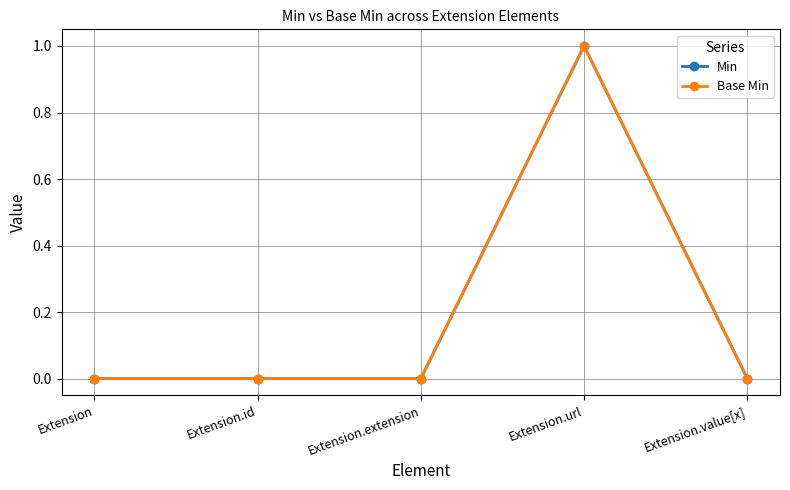

Where is Min nearest to the value 0?

Extension